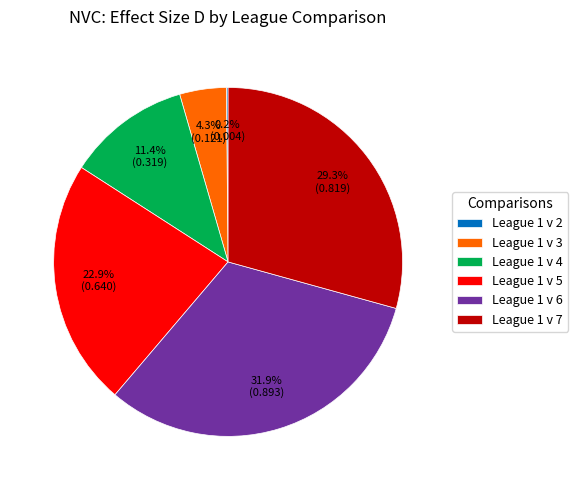

What is the largest slice in the pie chart?

League 1 v 6